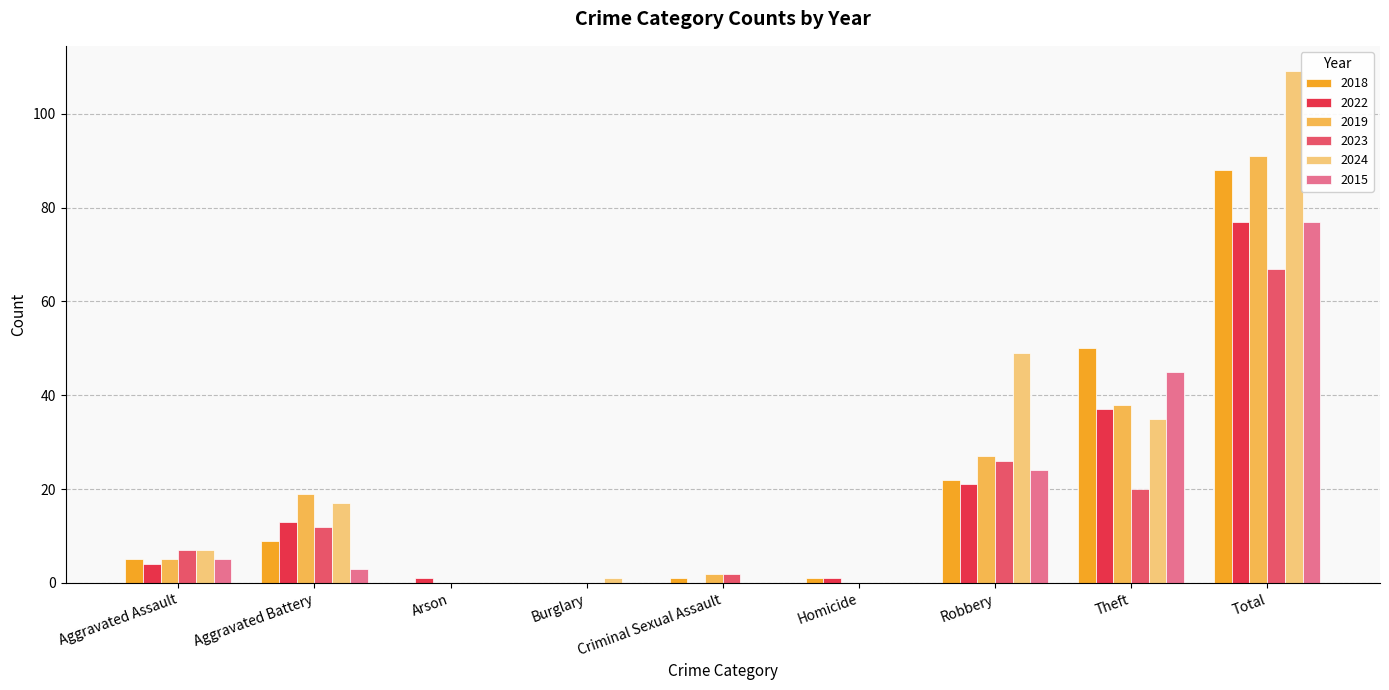

What is the sum of all 2024 values?

218